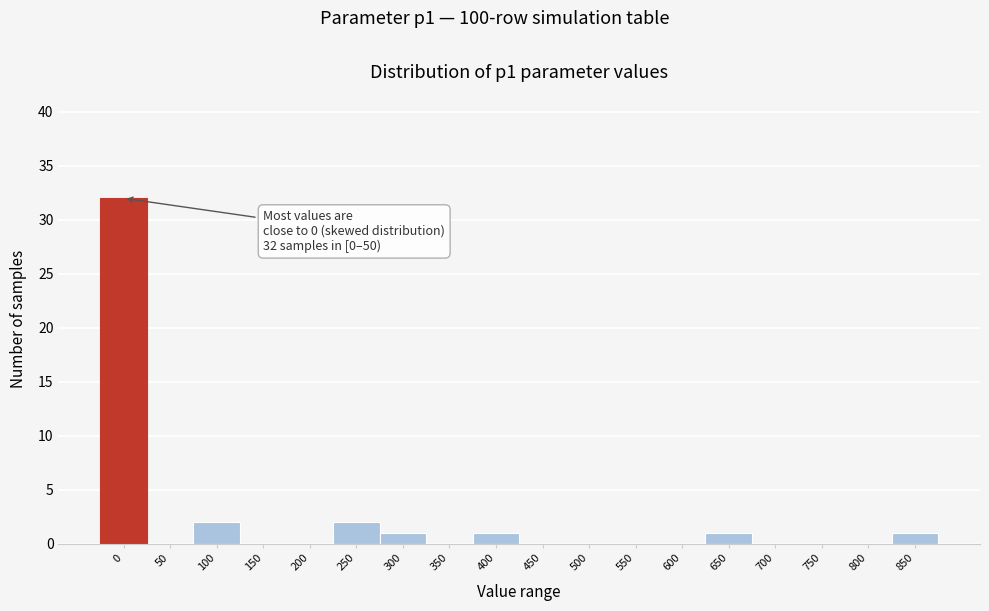

Reading right to left, what are all the values shown in this chart?

850=1	800=0	750=0	700=0	650=1	600=0	550=0	500=0	450=0	400=1	350=0	300=1	250=2	200=0	150=0	100=2	50=0	0=32